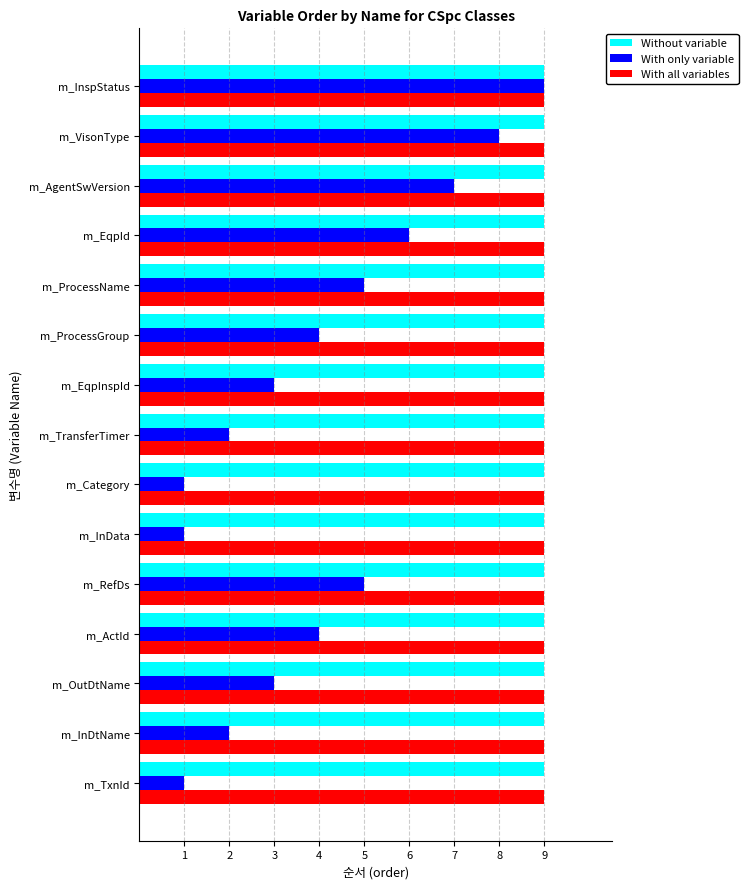

Is it true that With only variable equals 3 at m_OutDtName?

True